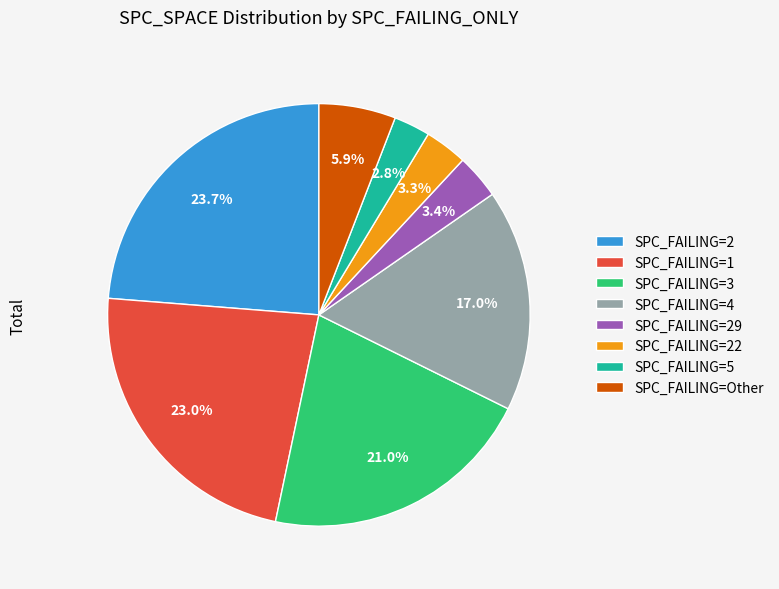

Which has a higher value, SPC_FAILING=29 or SPC_FAILING=1?

SPC_FAILING=1